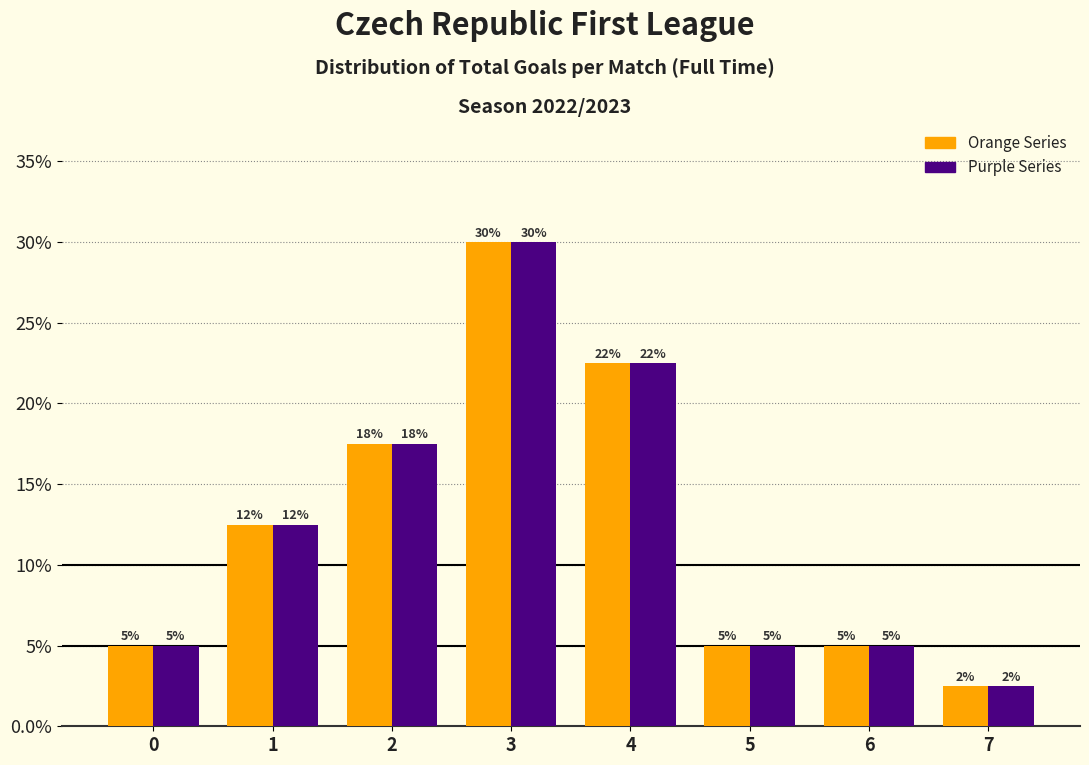

What is the maximum value shown in the chart?

30.0